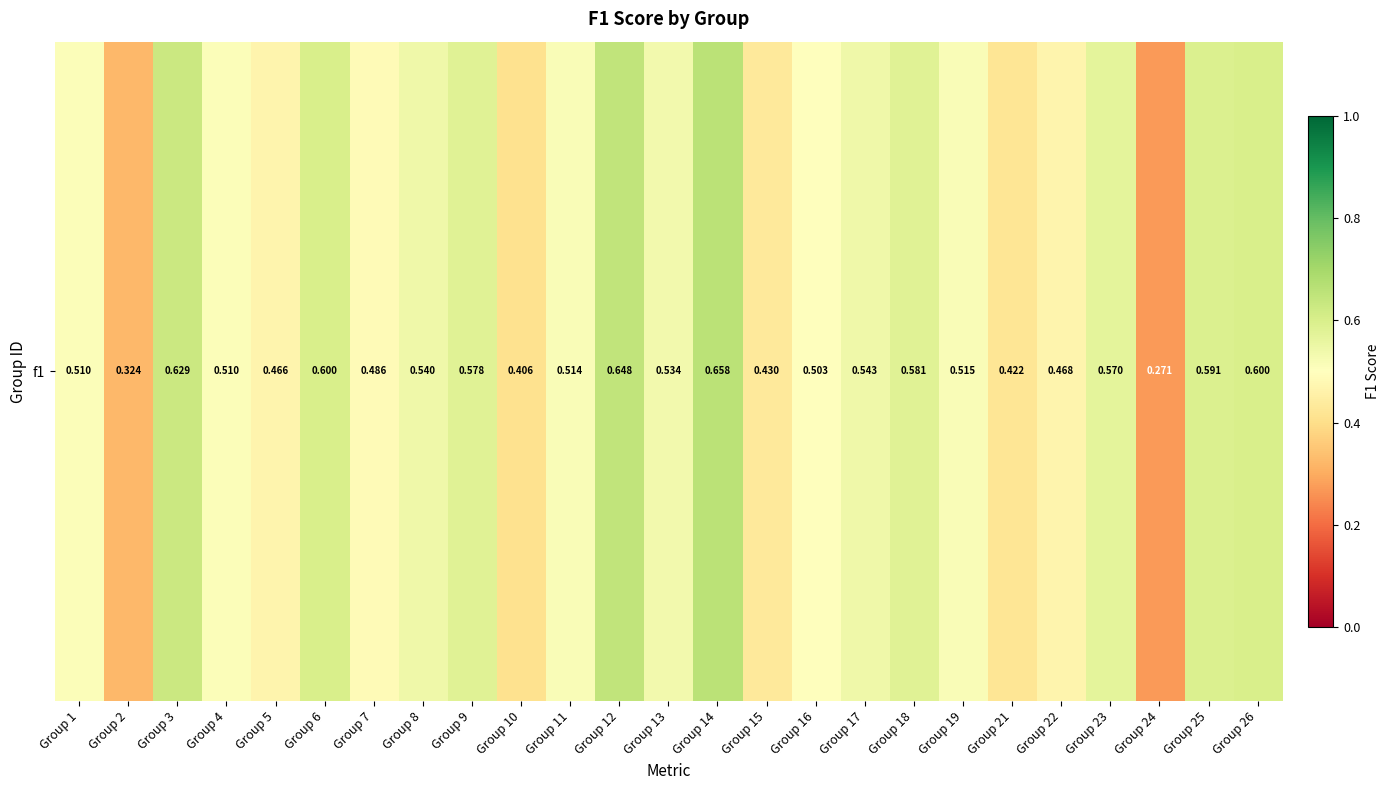

Reading left to right, what are all the values shown in this chart?

Group 1=0.5	Group 2=0.3	Group 3=0.6	Group 4=0.5	Group 5=0.5	Group 6=0.6	Group 7=0.5	Group 8=0.5	Group 9=0.6	Group 10=0.4	Group 11=0.5	Group 12=0.6	Group 13=0.5	Group 14=0.7	Group 15=0.4	Group 16=0.5	Group 17=0.5	Group 18=0.6	Group 19=0.5	Group 21=0.4	Group 22=0.5	Group 23=0.6	Group 24=0.3	Group 25=0.6	Group 26=0.6